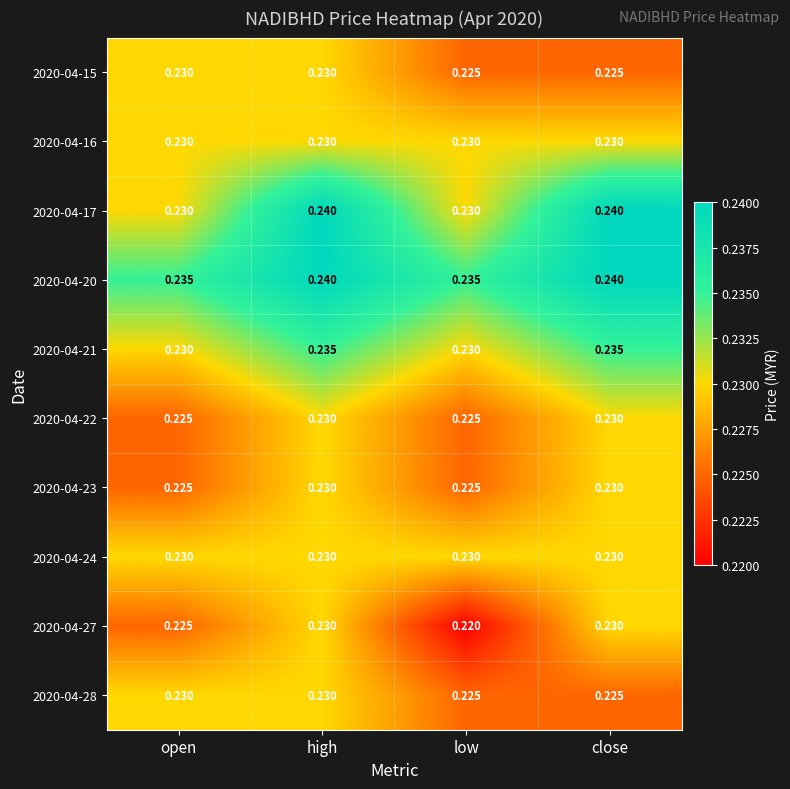

At which category is the sum across all series the highest?

high